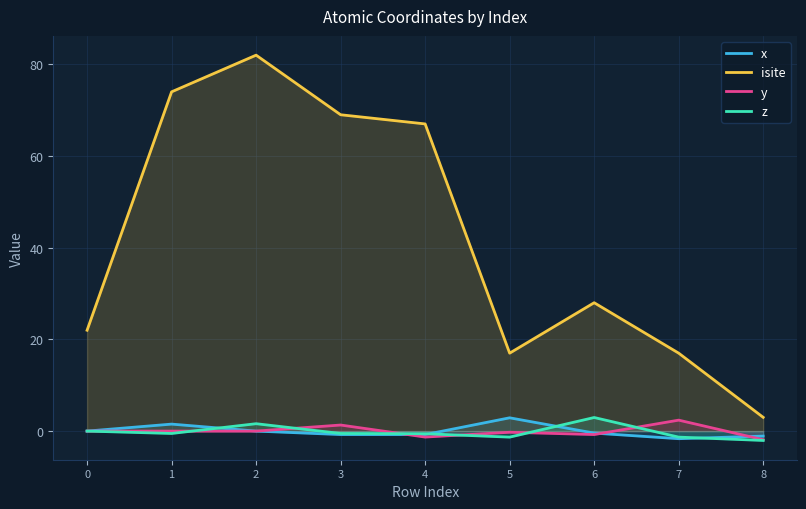

What are all the series names shown in the legend?

x, isite, y, z